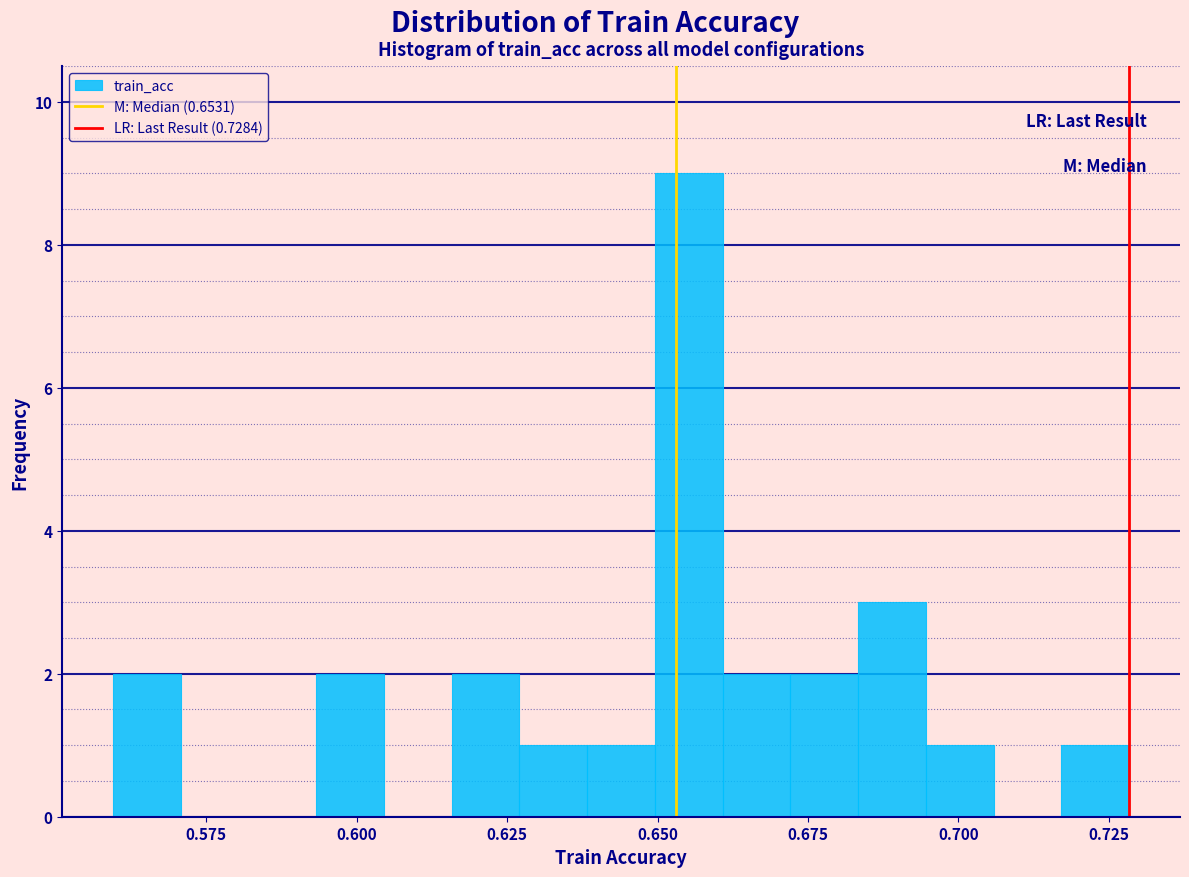

Around what value on the x-axis is the tallest bar? Give the approximate position of its centre, as read against the axis.

0.655